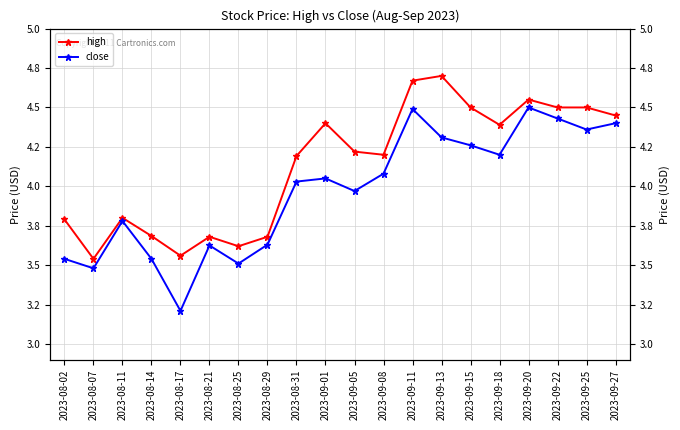

What is the difference between the maximum and minimum values in the high series?

1.2